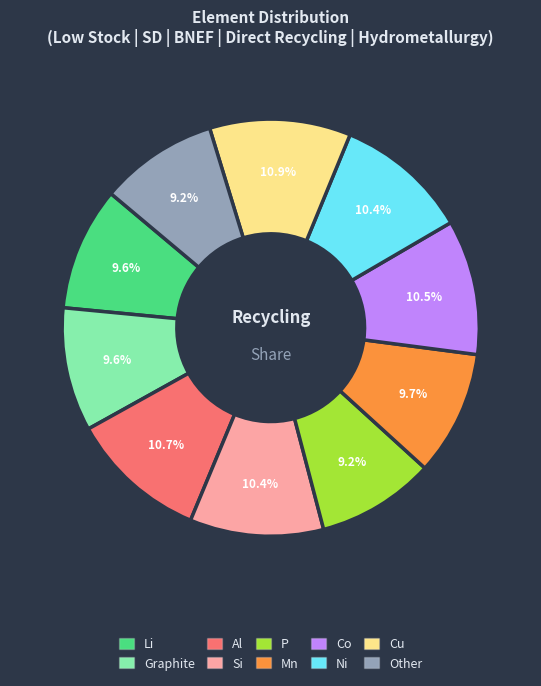

True or false: Ni accounts for 10% of the total.

True